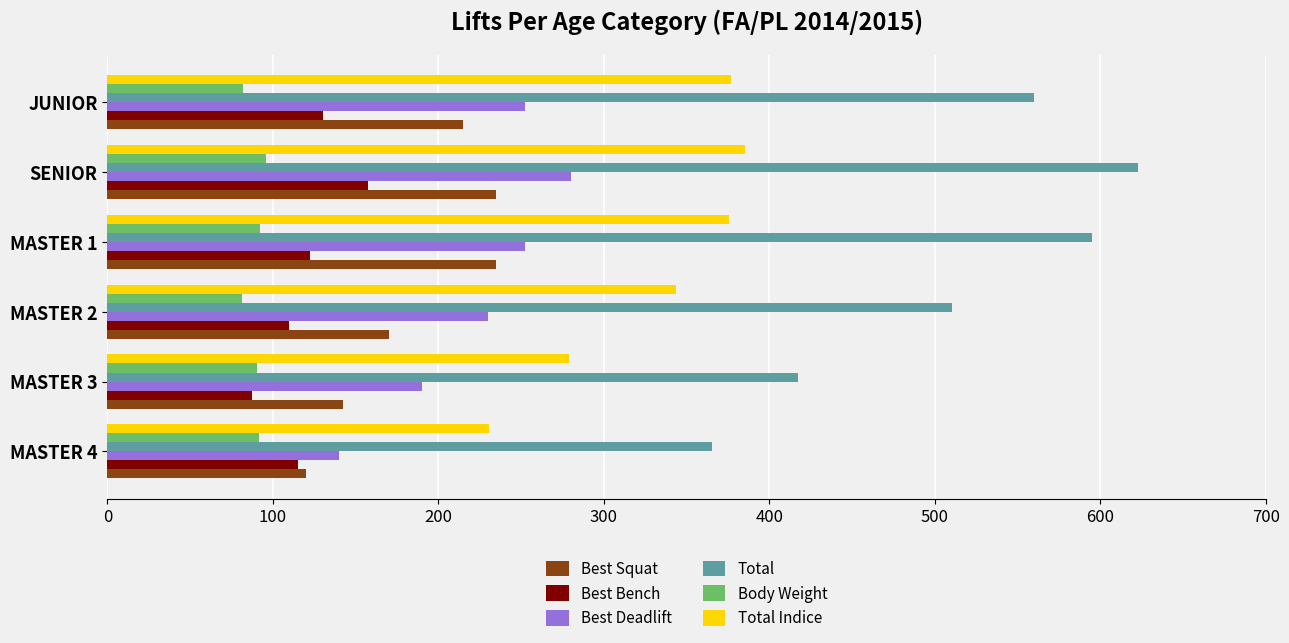

What is the difference between the Best Deadlift values at MASTER 4 and SENIOR?

140.0